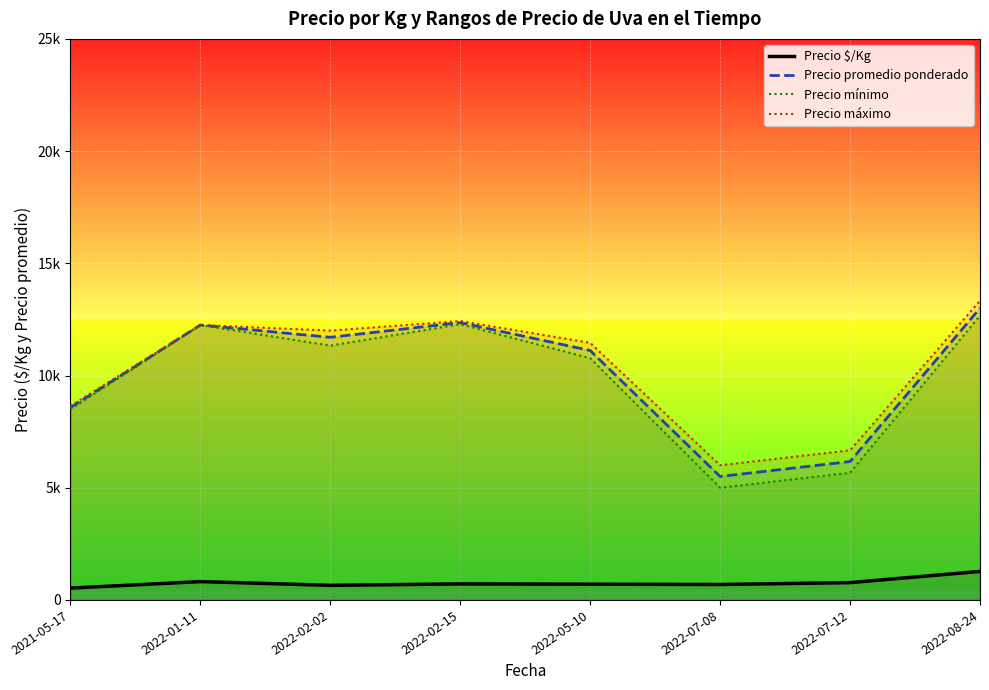

True or false: Precio máximo and Precio promedio ponderado cross at least once.

False